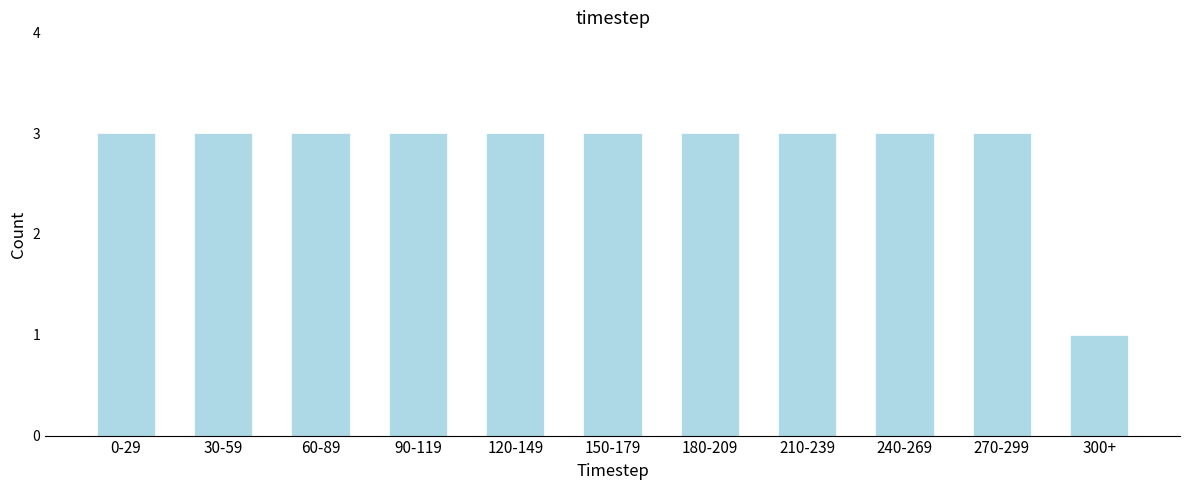

Reading left to right, transcribe all the data shown in this chart.

0-29=3	30-59=3	60-89=3	90-119=3	120-149=3	150-179=3	180-209=3	210-239=3	240-269=3	270-299=3	300+=1